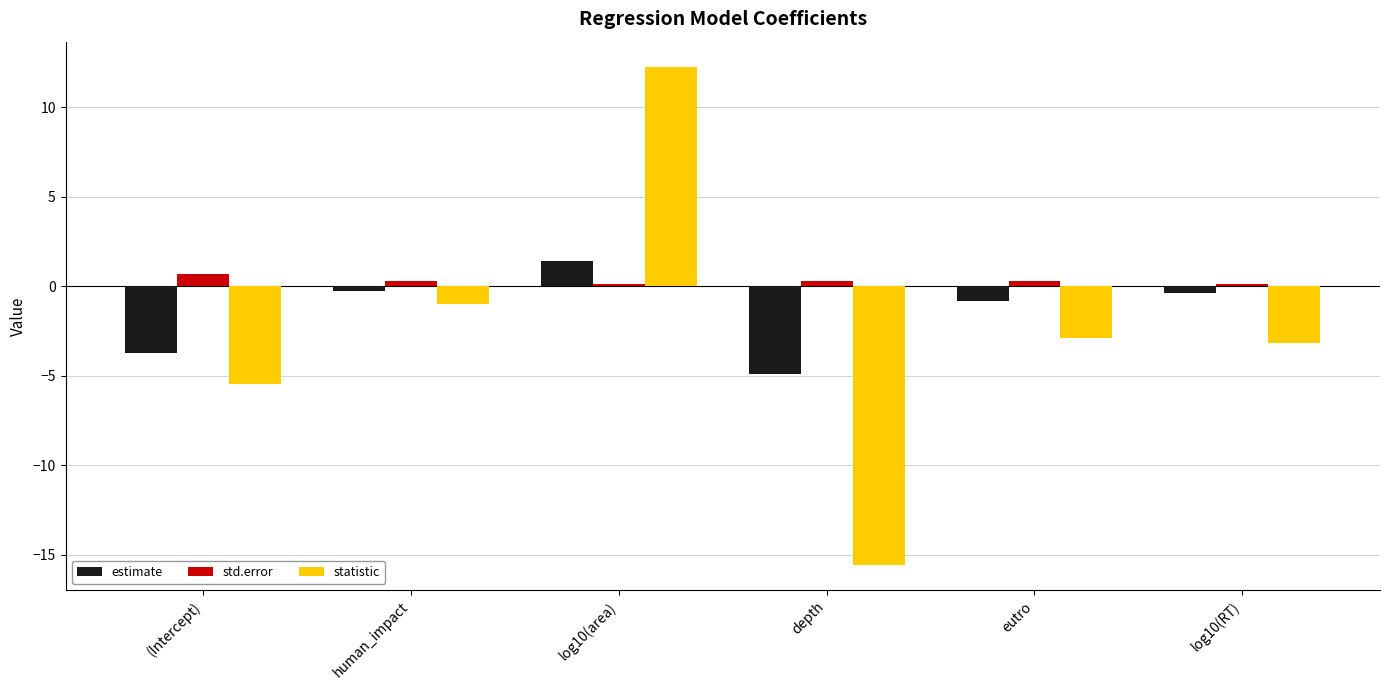

Rank the series by their maximum value, from lowest to highest.

std.error, estimate, statistic